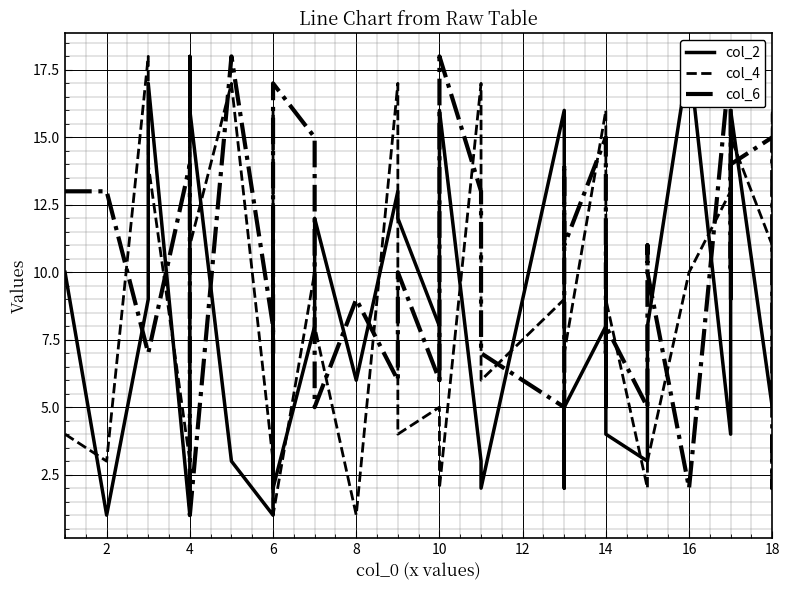

What is the maximum value for col_2?

18